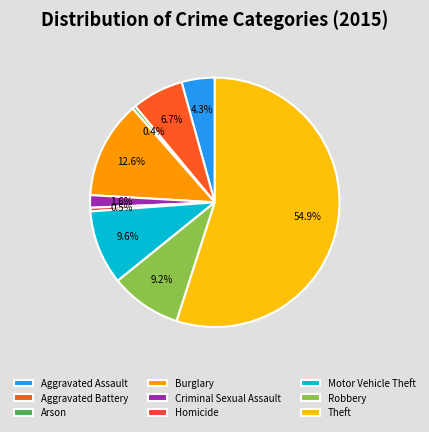

Is there any slice that represents more than half of the pie?

Yes